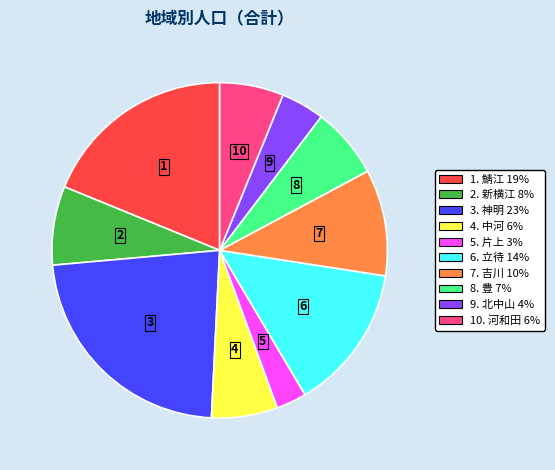

Is there a majority slice in this chart?

No